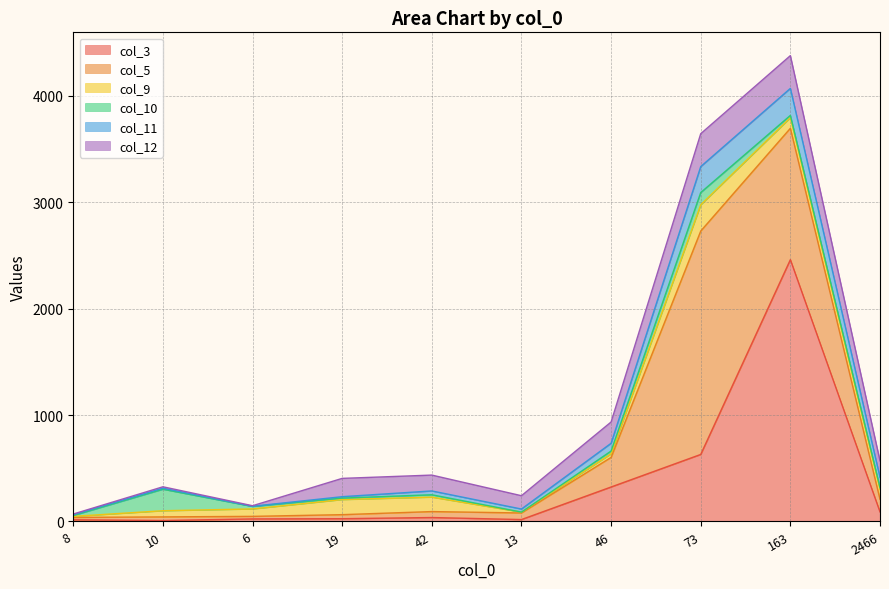

Which has a higher value, 8 or 163?

163